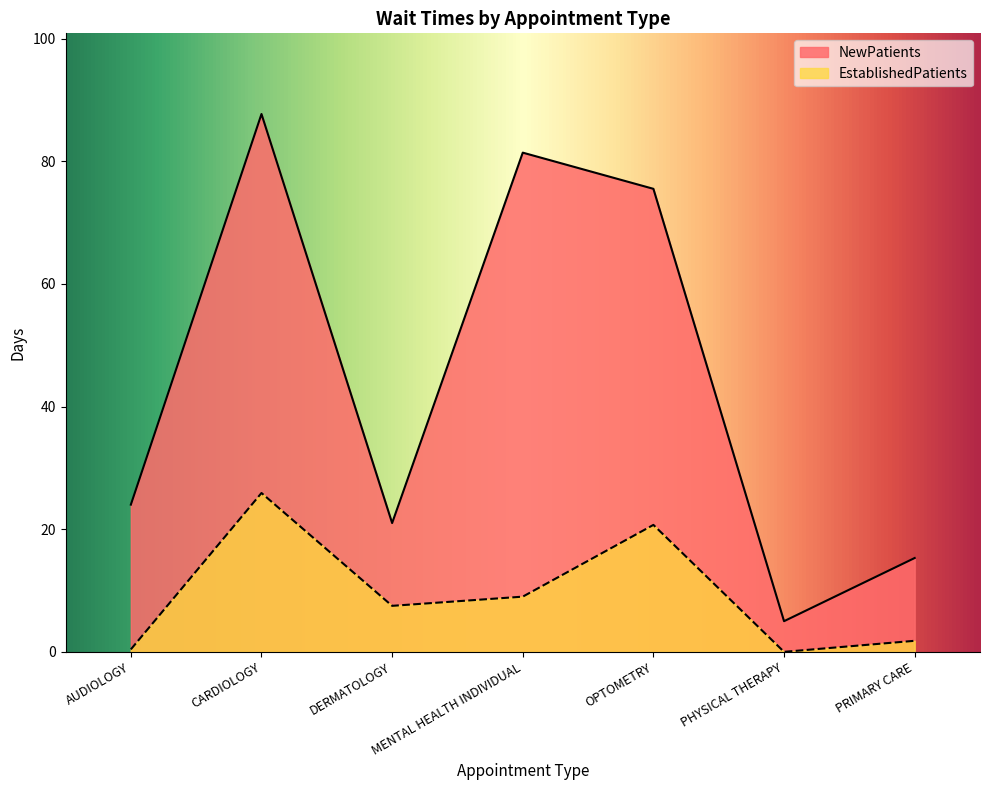

What is the difference between the second highest and minimum values in the EstablishedPatients series?

20.7